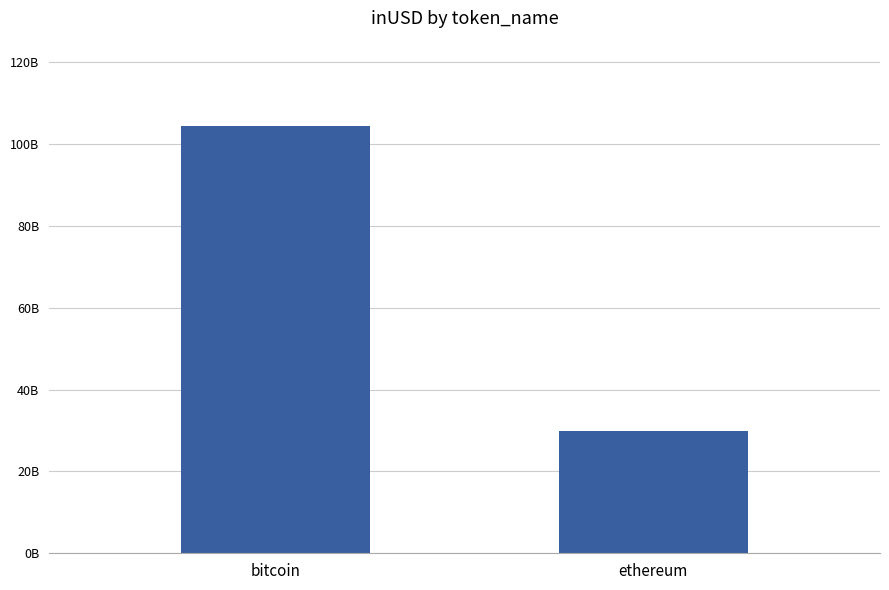

Are the bars horizontal?

No